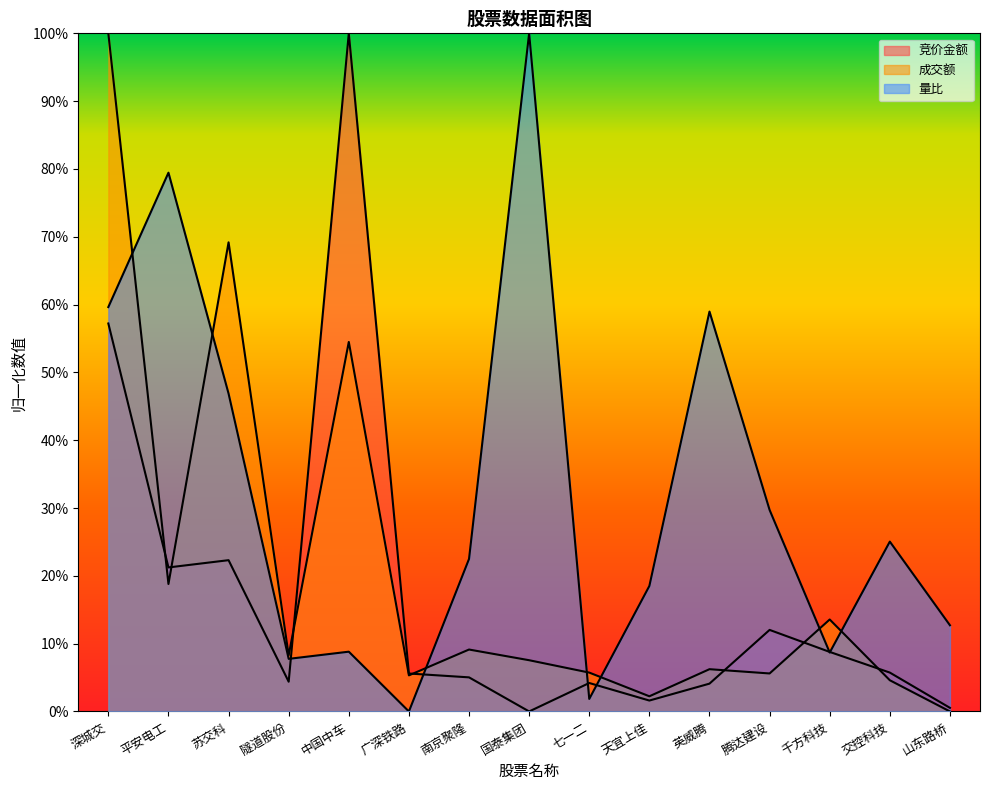

At which category is the sum across all series the highest?

深城交